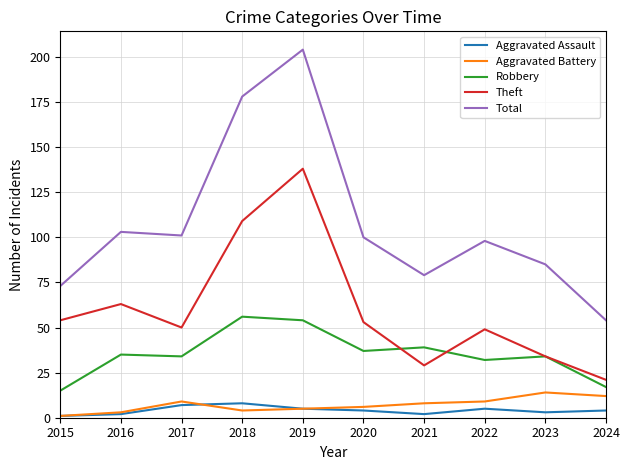

True or false: Total has a value of 79 at 2021.

True